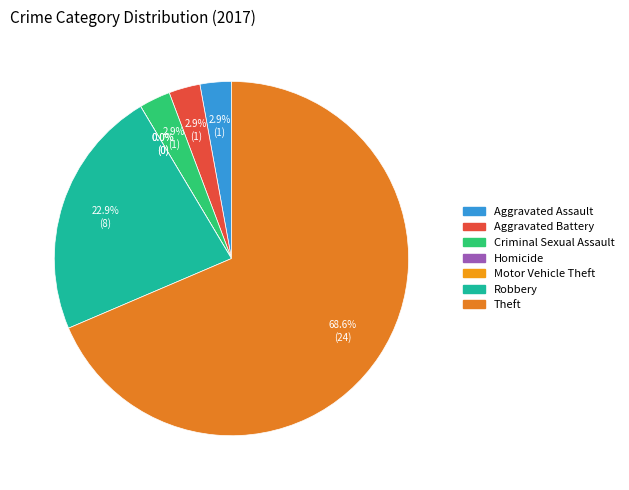

What is the largest slice in the pie chart?

Theft